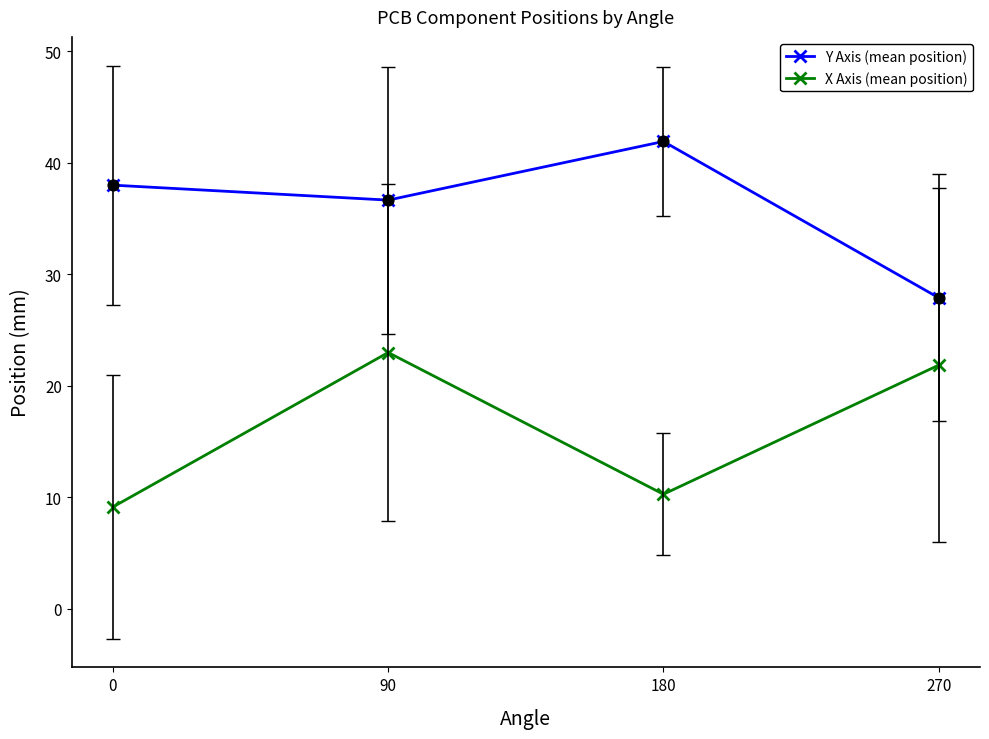

At which category is the sum across all series the highest?

90